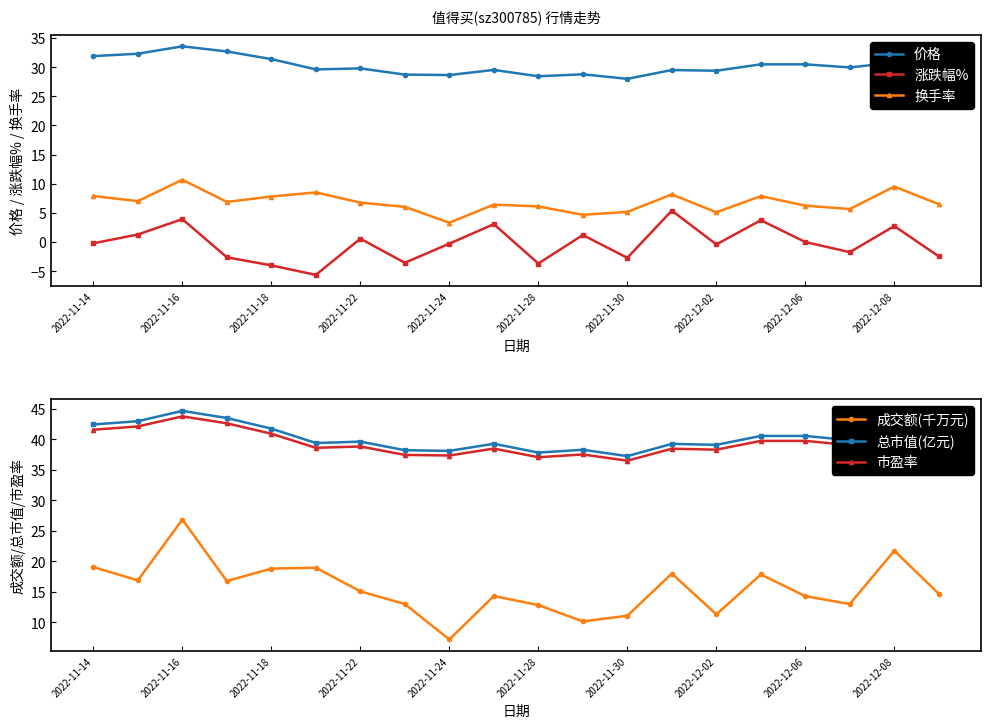

At which label does 换手率 first exceed 6?

2022-11-14